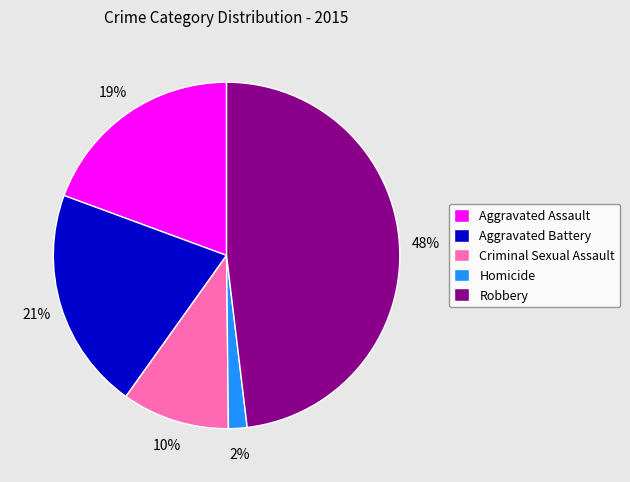

What percentage is the Homicide slice, to the nearest percent?

2%